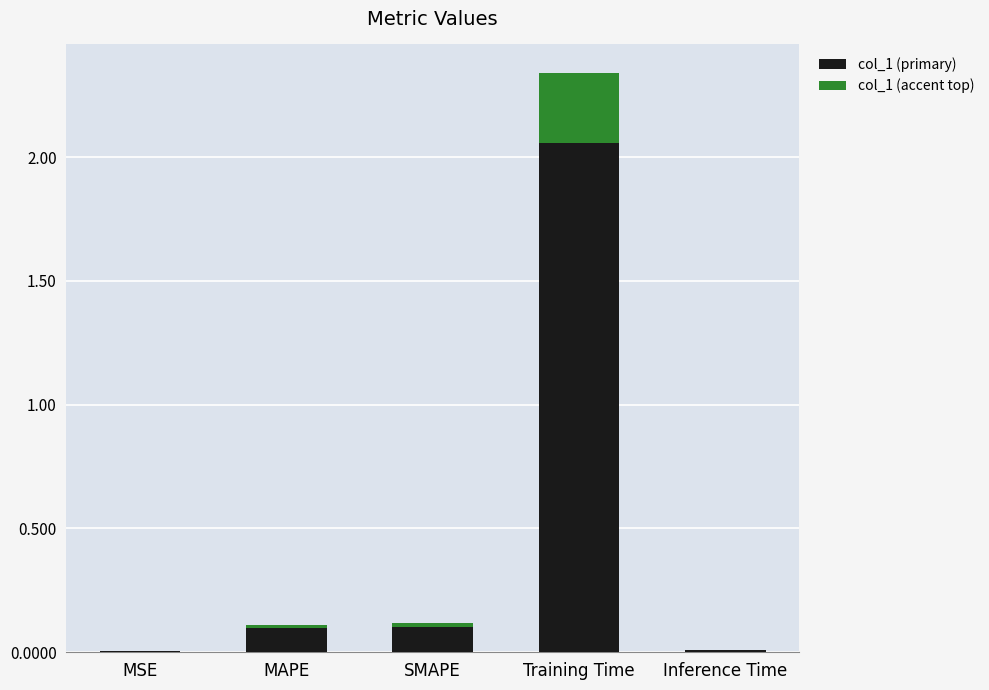

At which category is the sum across all series the highest?

Training Time